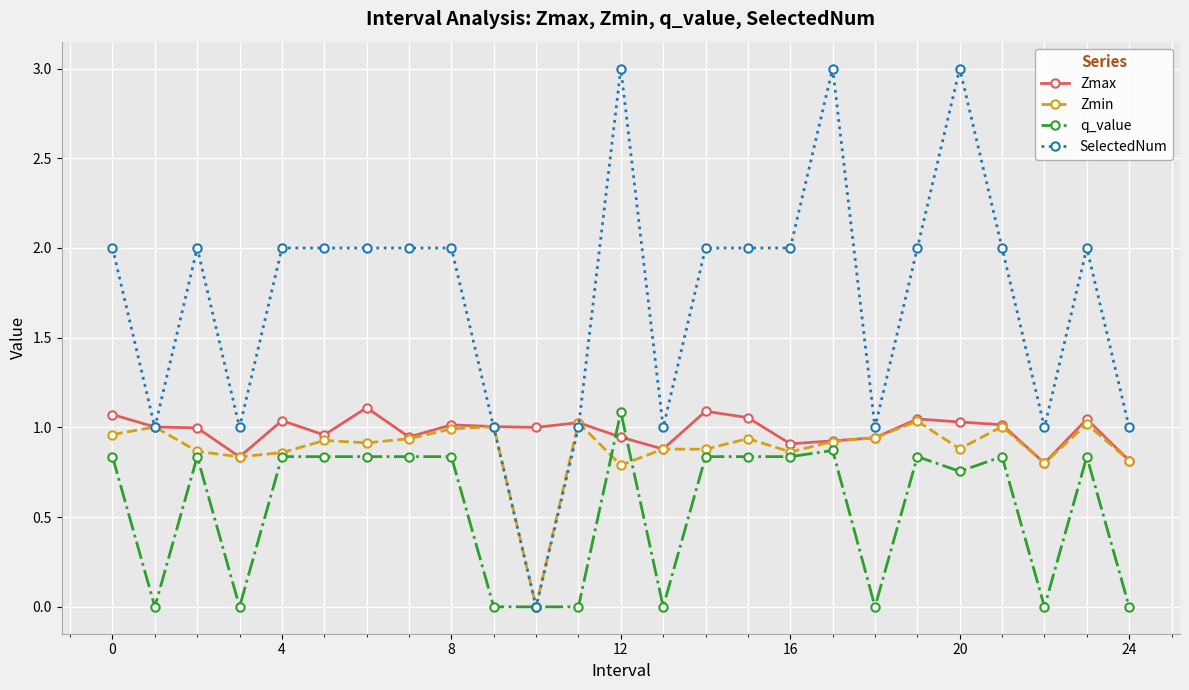

True or false: q_value and Zmax intersect in this chart.

True